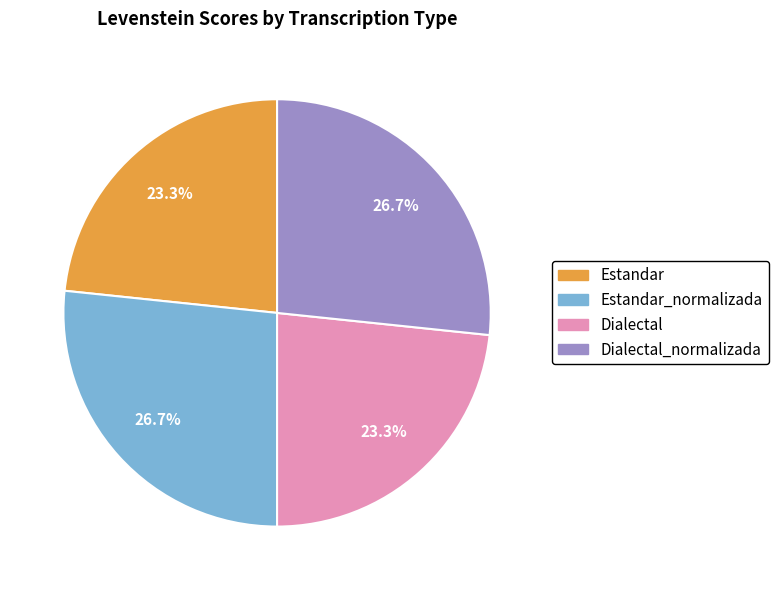

Does any single category account for the majority?

No